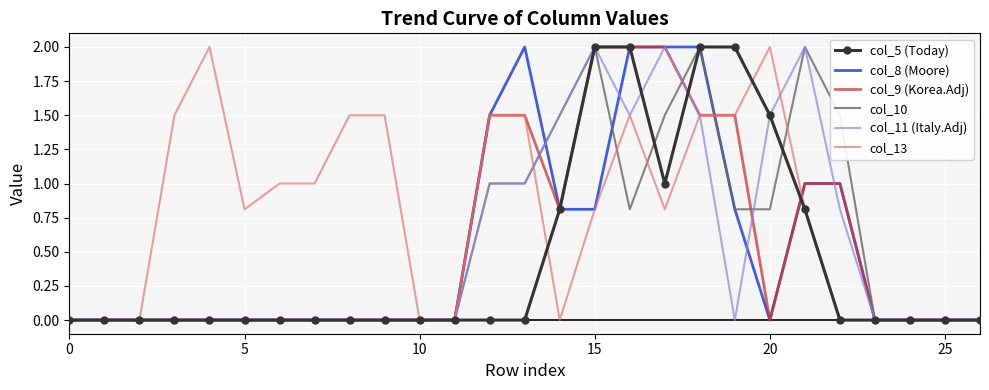

What is the greatest value displayed?

2.0